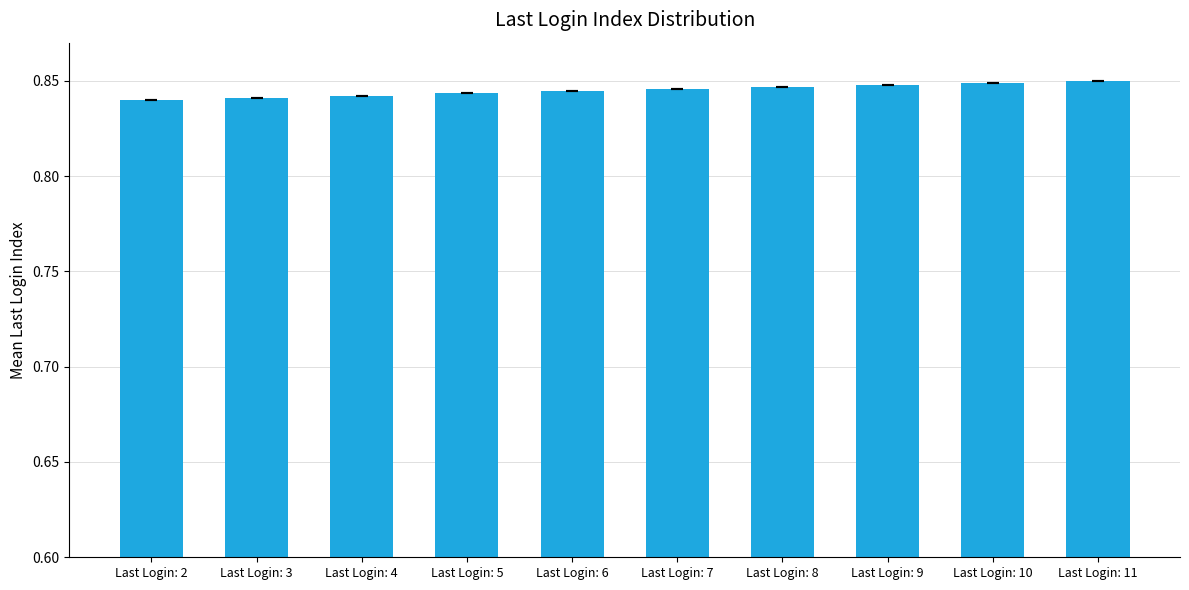

Which has a higher value, Last Login: 5 or Last Login: 11?

Last Login: 11